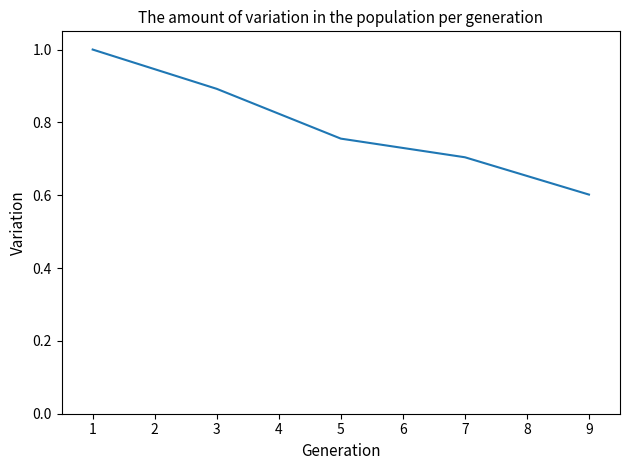

What is the difference between the values at 3 and 1?

0.1